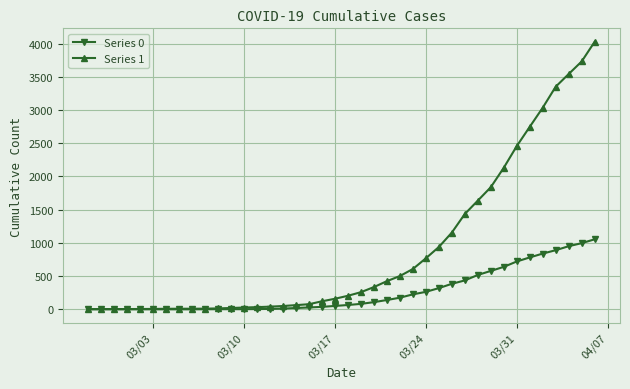

Which series has the largest range (max minus min)?

Series 1